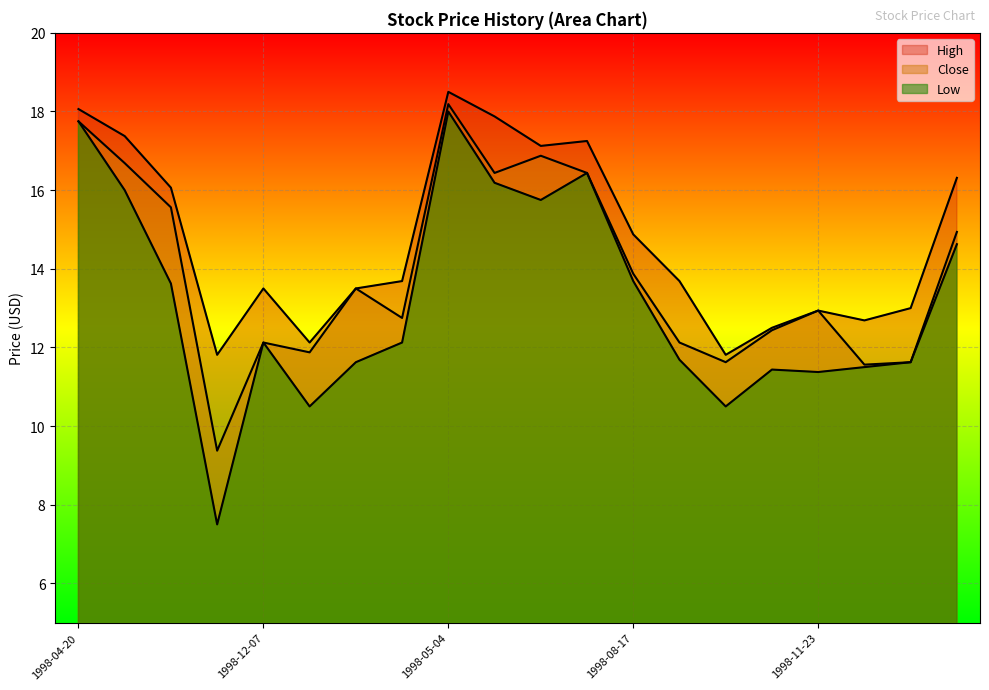

True or false: High and Close cross at least once.

False